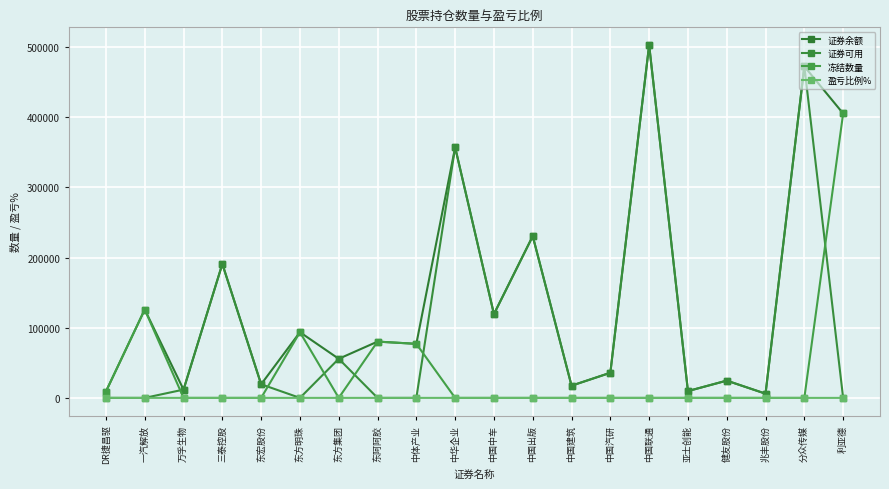

At which category is the sum across all series the highest?

中国联通